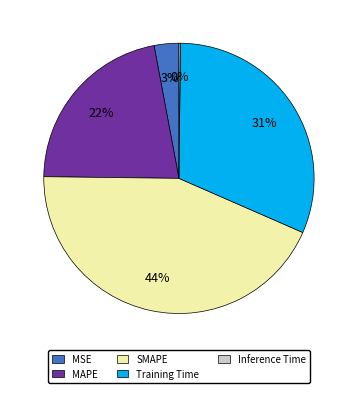

To the nearest percent, what is the average slice percentage?

20%